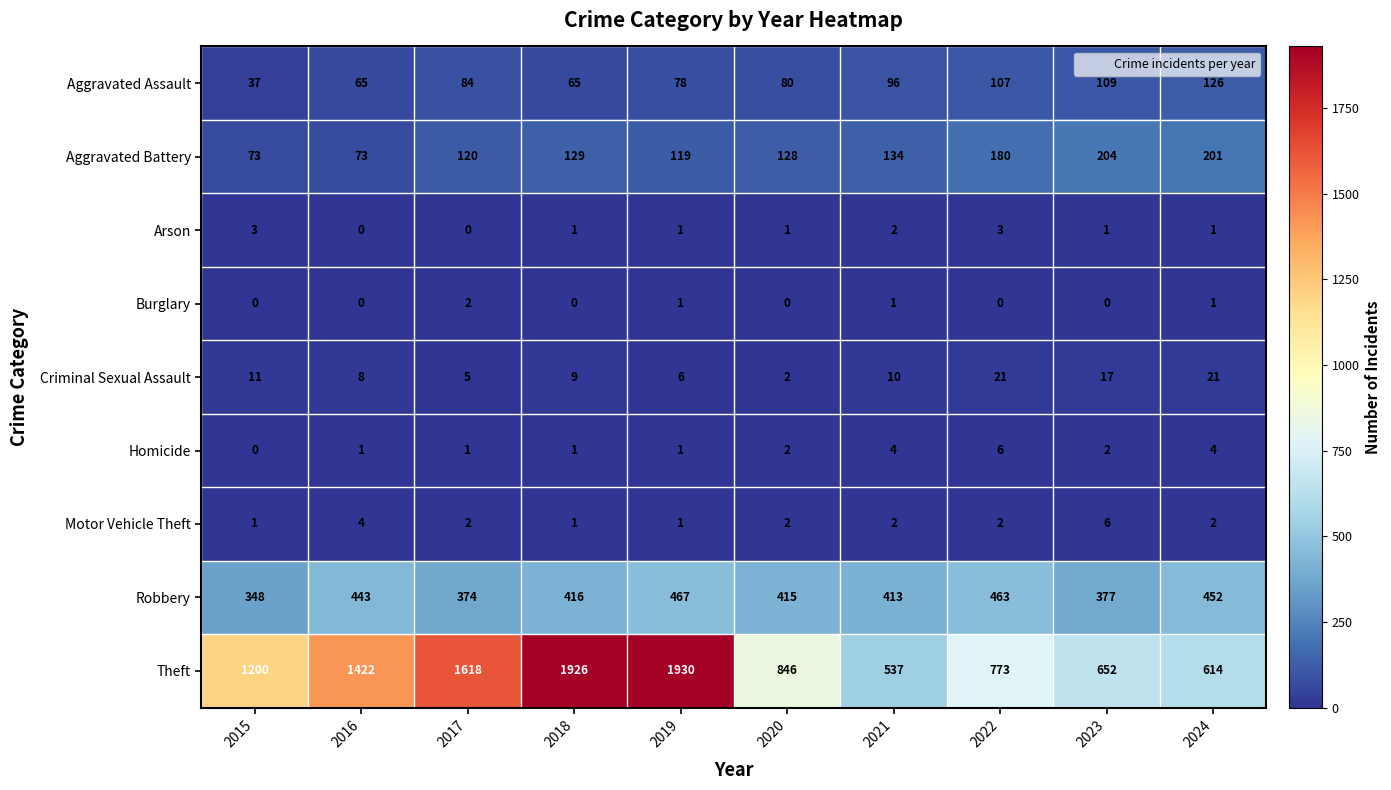

Which category has the highest value in the Motor Vehicle Theft series?

2023